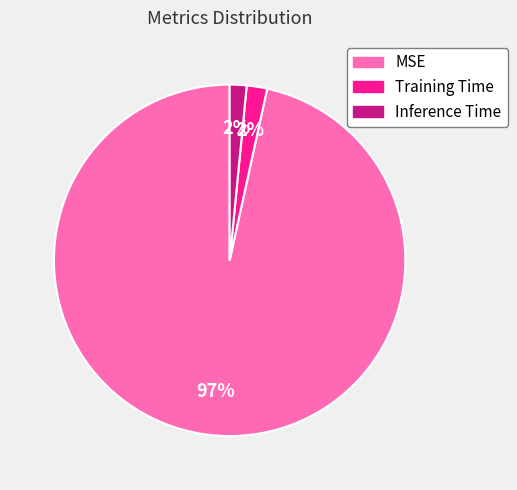

How many slices are in this pie chart?

3